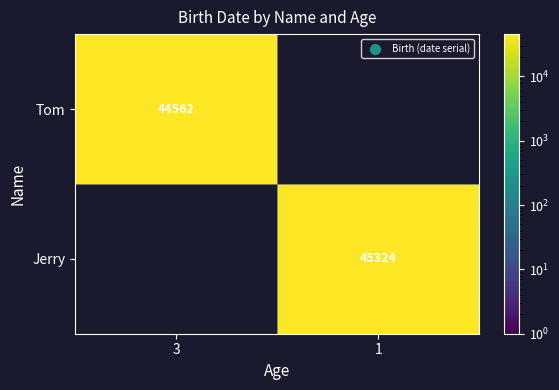

How many distinct data groups are displayed?

2